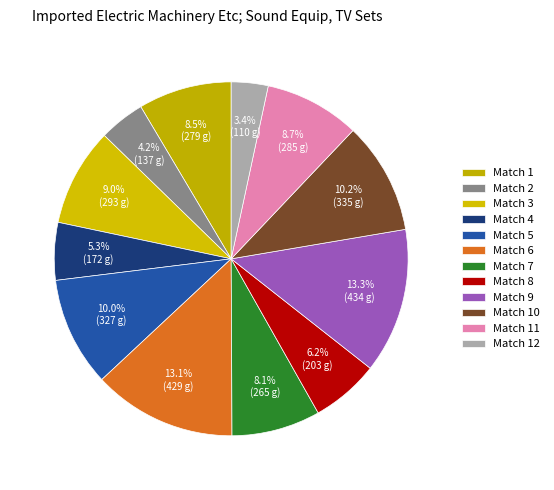

How many segments does this pie chart have?

12